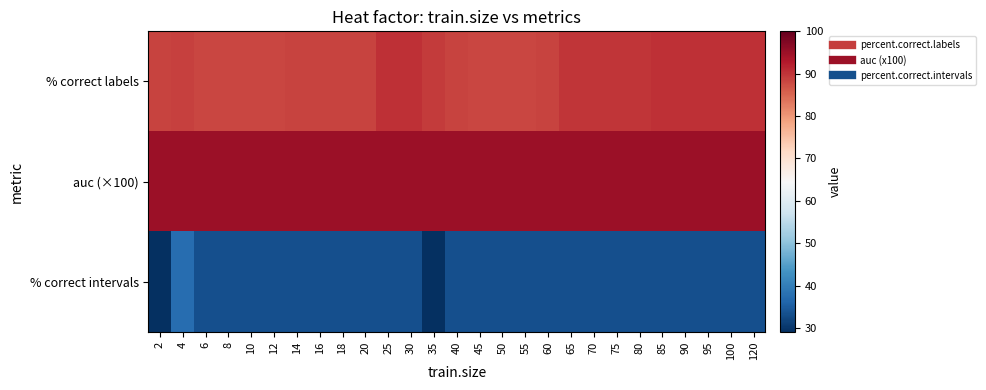

At how many categories does at least one series exceed 44?

27